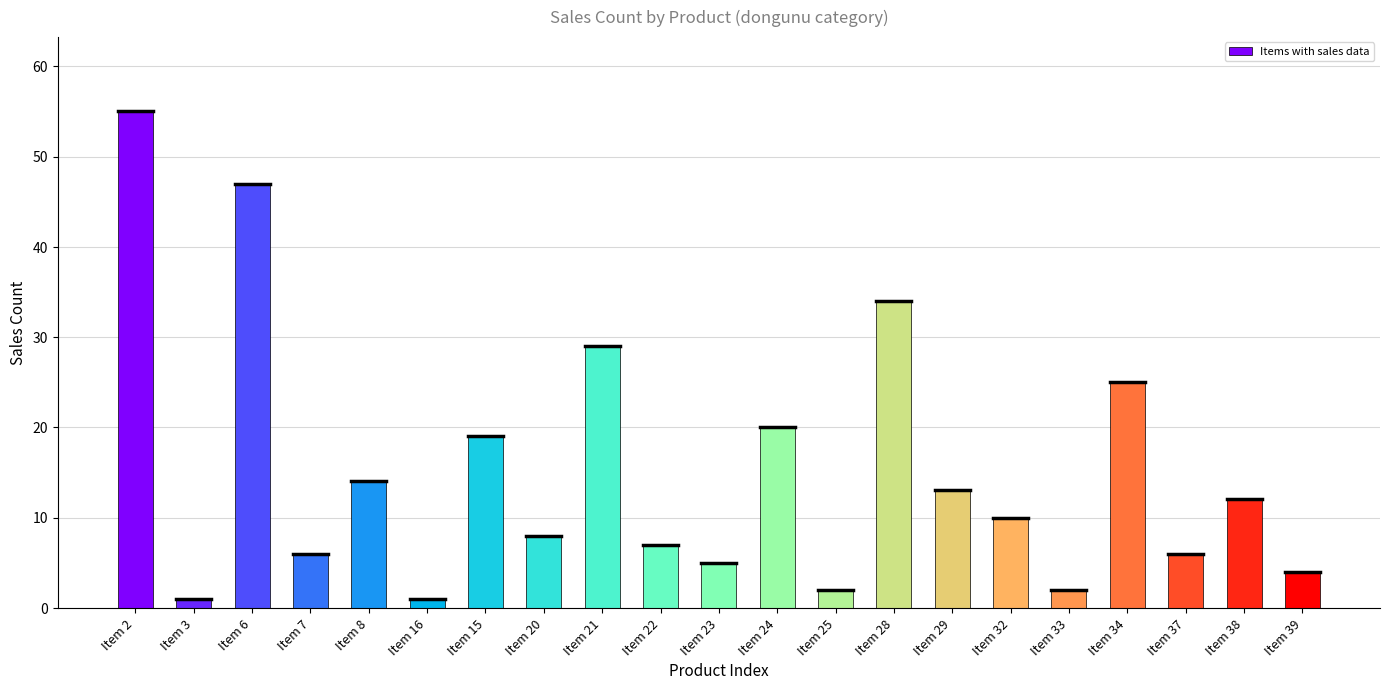

What is the label of the 4th bar from the right?

Item 34